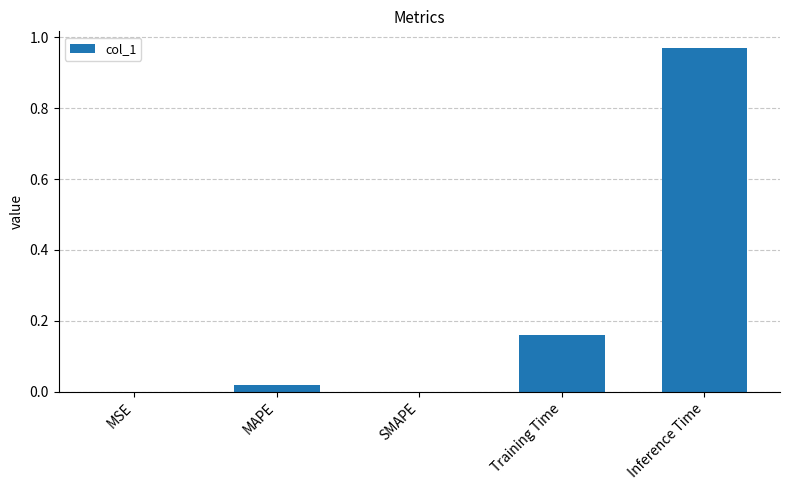

Between MSE and Training Time, which is larger?

Training Time